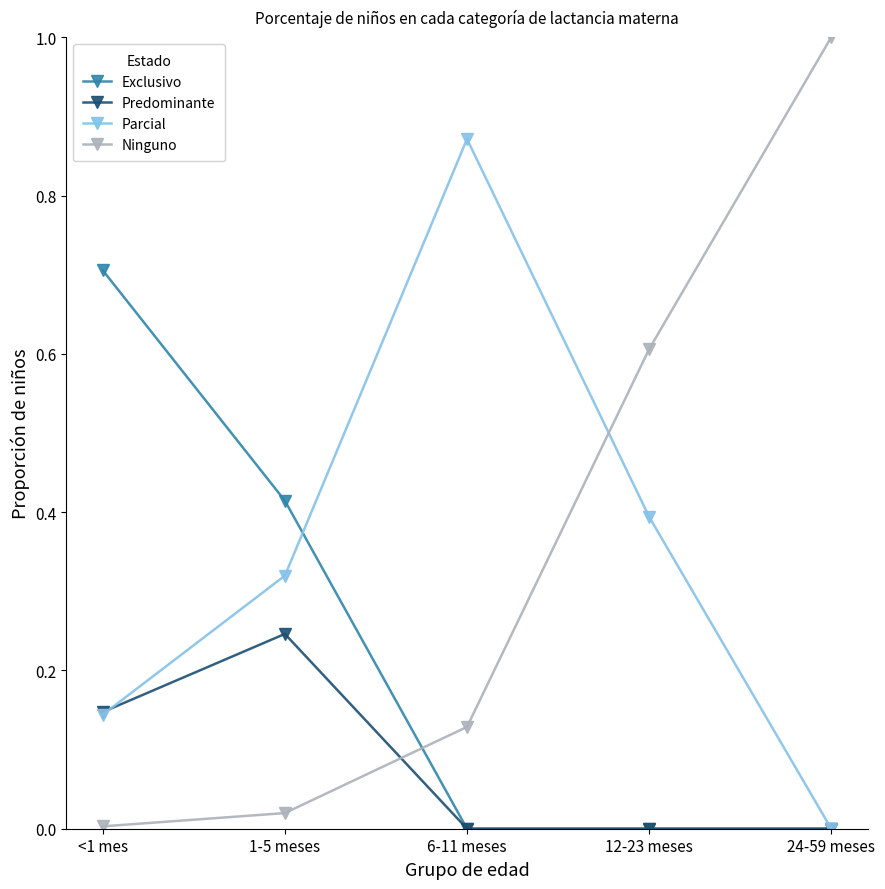

How many intersections are there between Ninguno and Parcial?

1